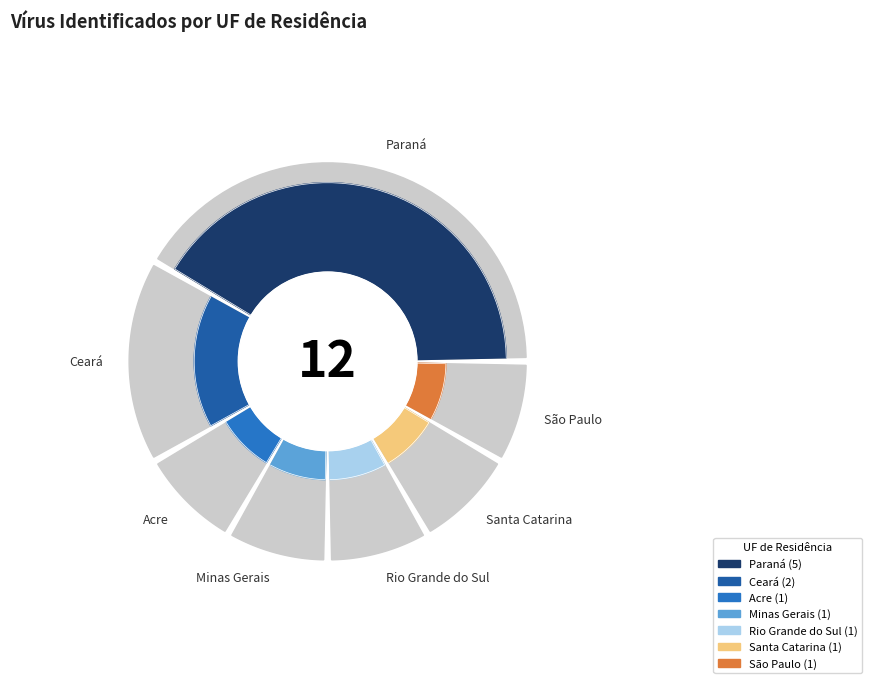

What percentage is the Paraná slice, to the nearest percent?

42%